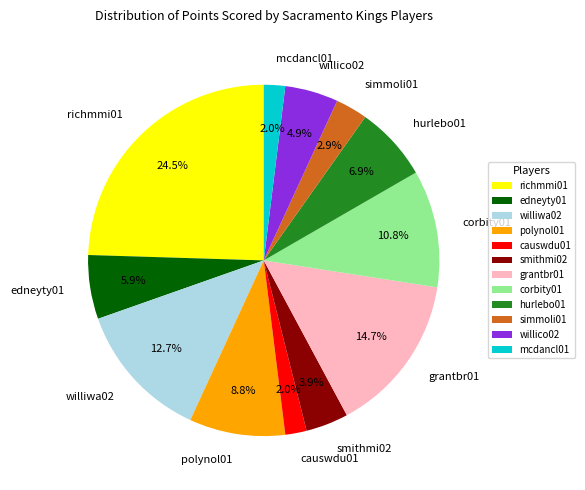

To the nearest percent, what percentage of the pie is mcdancl01?

2%